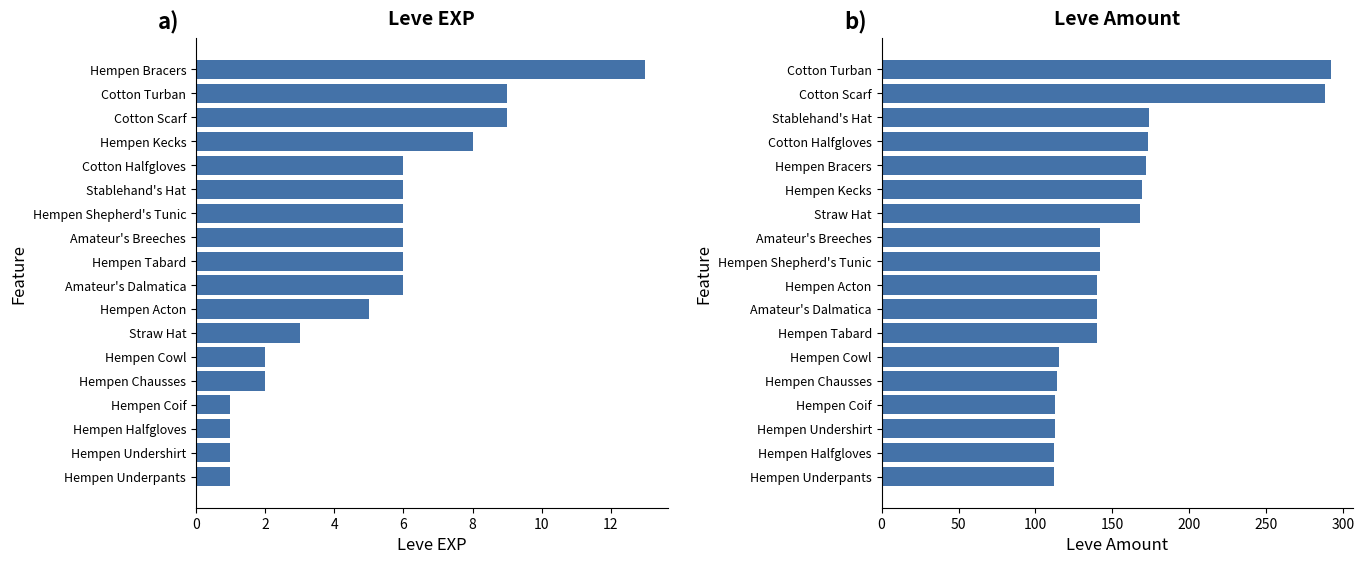

True or false: Leve Amount has a value of 190 at 0.

False